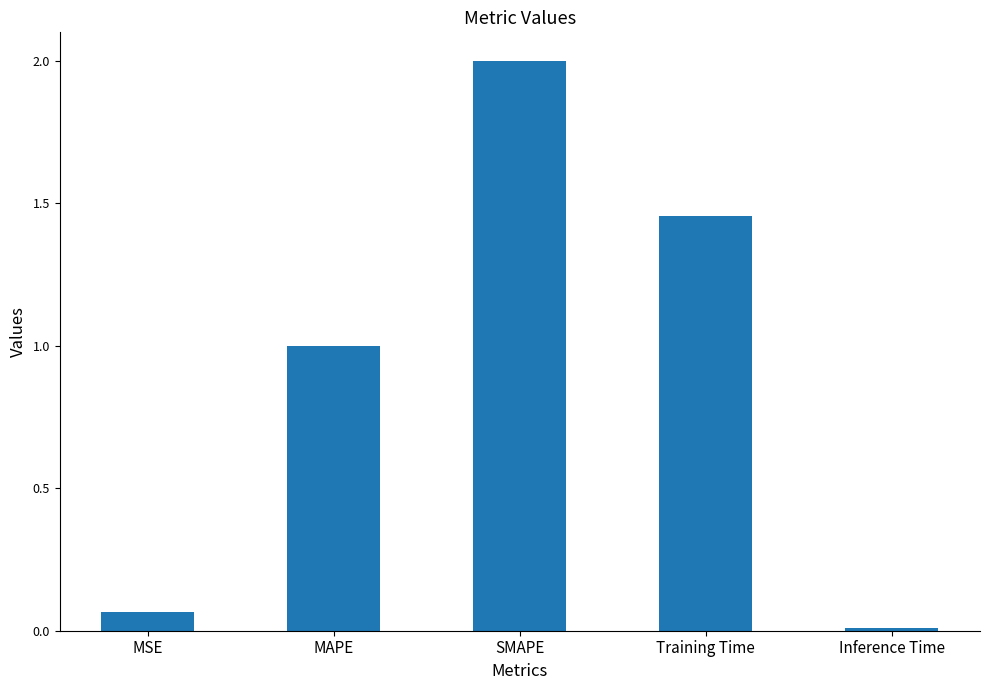

What is the average value?

0.9